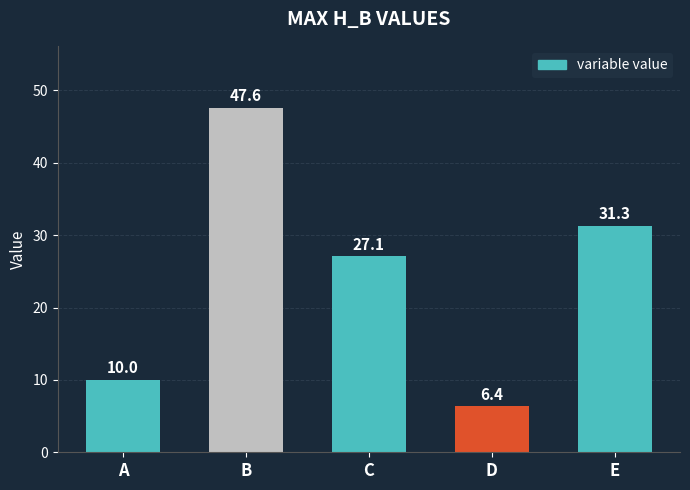

Where does the data first go above 27?

B